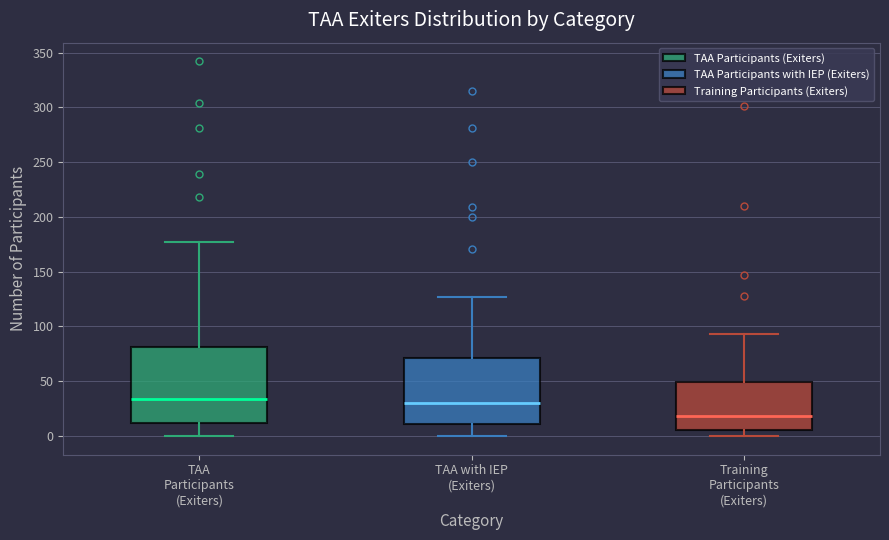

Where is the lower edge of the box for TAA Participants (Exiters) on the y-axis? The values are not printed on the chart, so give them approximately, as read against the axis.

10